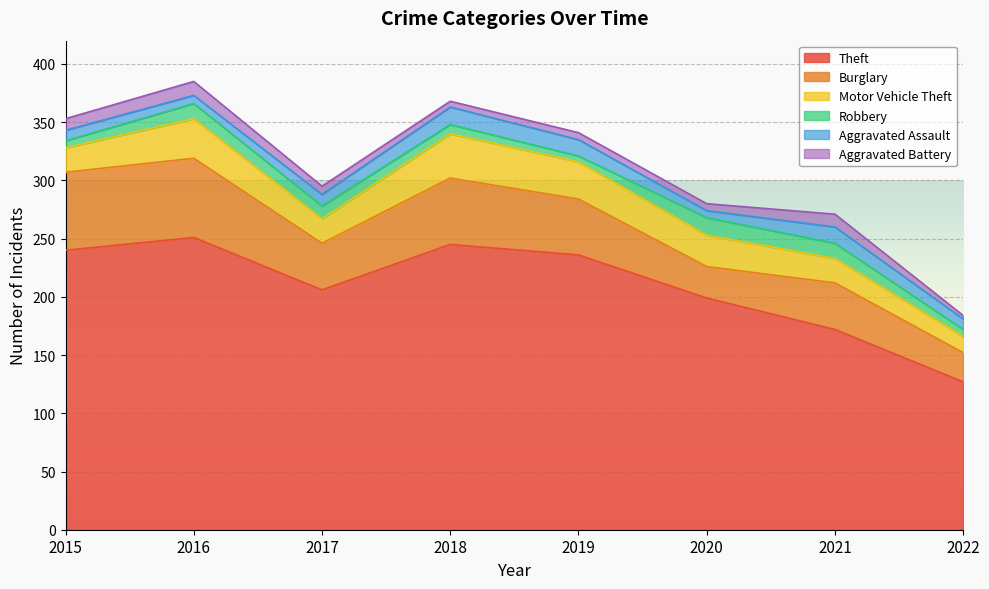

Rank the series by their maximum value, from highest to lowest.

Theft, Burglary, Motor Vehicle Theft, Robbery, Aggravated Assault, Aggravated Battery